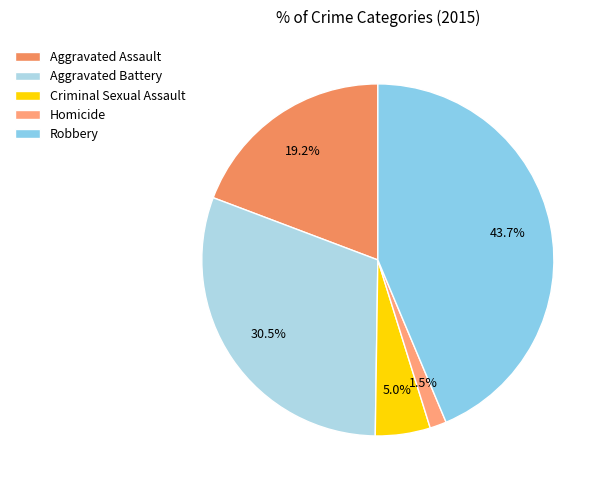

To the nearest percent, what is the difference between the Robbery and Aggravated Battery slice percentages?

13%